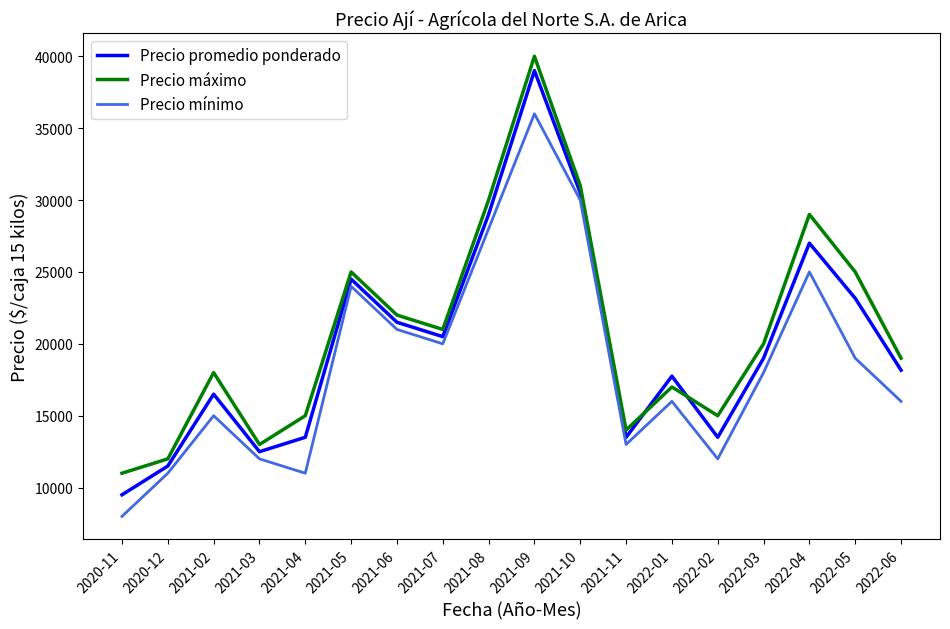

What value does the Precio mínimo series have at 2021-11, to the nearest 10?

13000